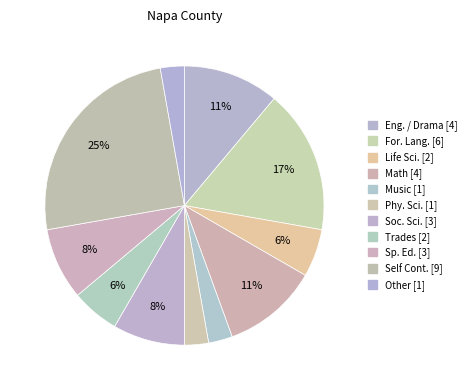

Count the number of slices in the pie.

11